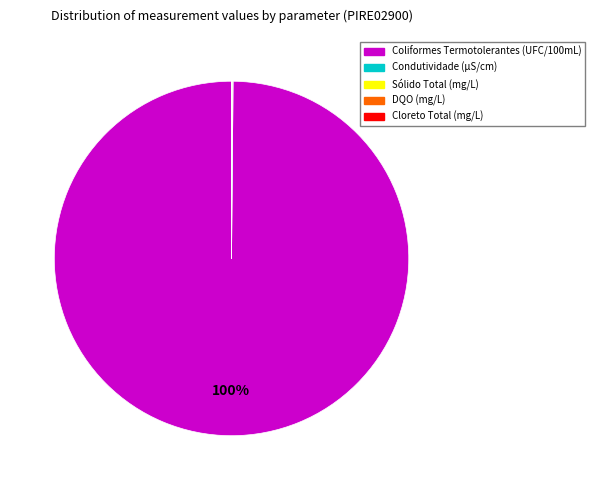

To the nearest percent, what is the average slice percentage?

20%